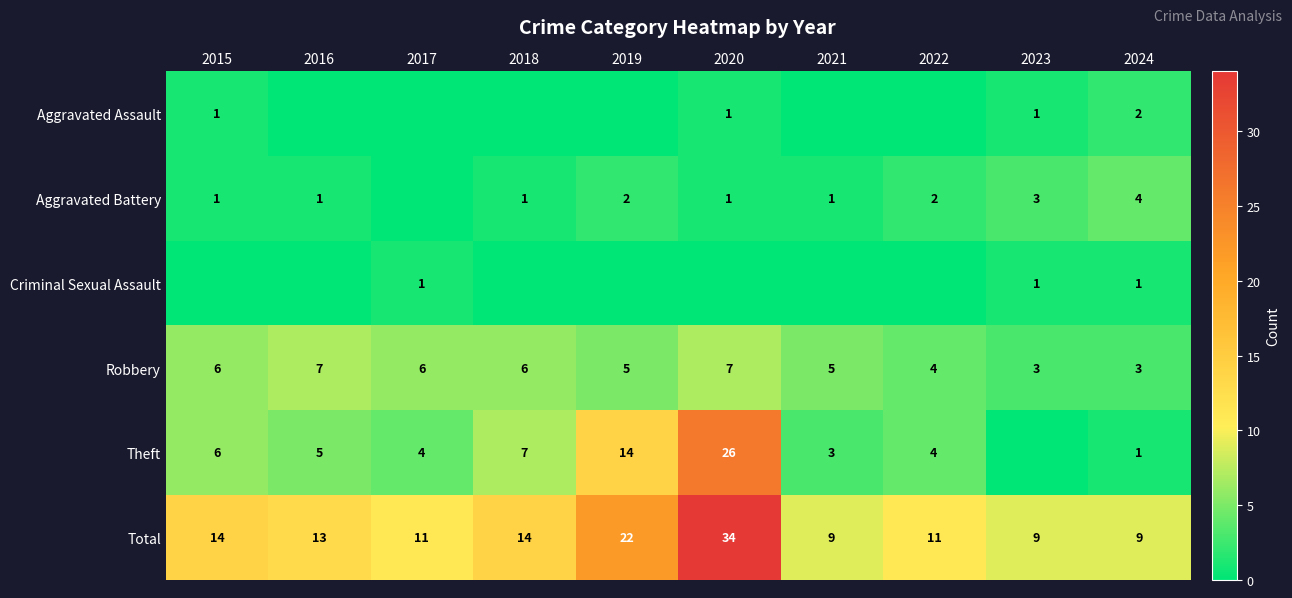

The value of Robbery at 2015 is 6. True or false?

True